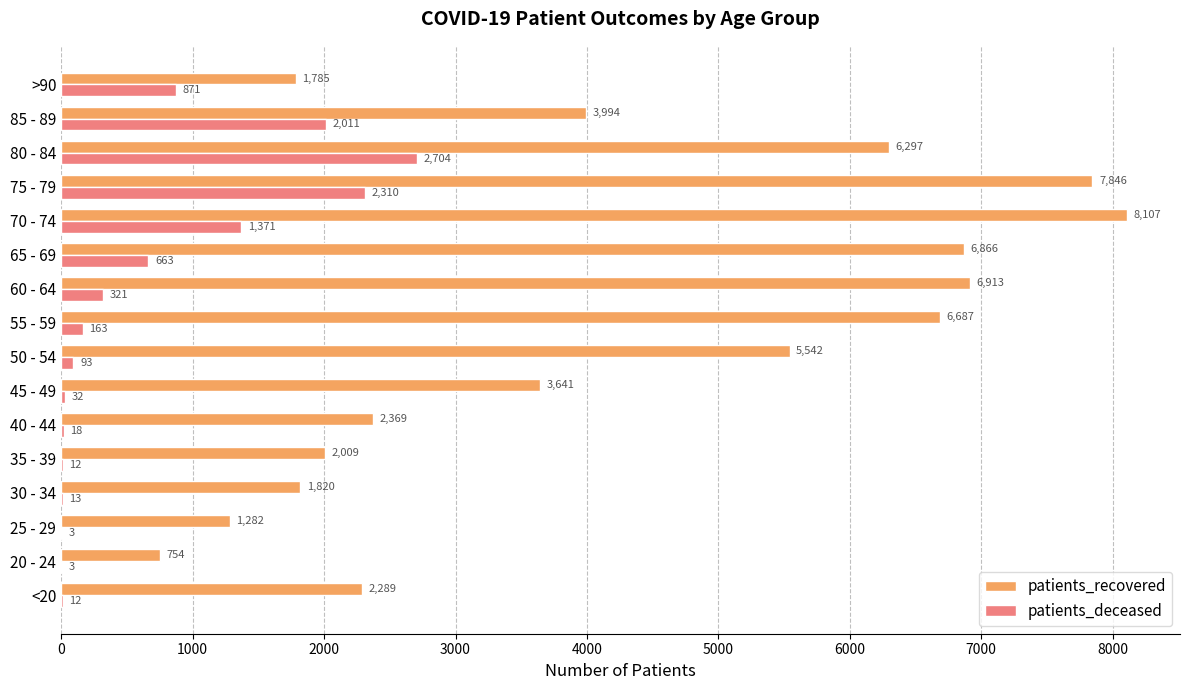

Between 30 - 34 and 80 - 84, which series saw the biggest shift?

patients_recovered